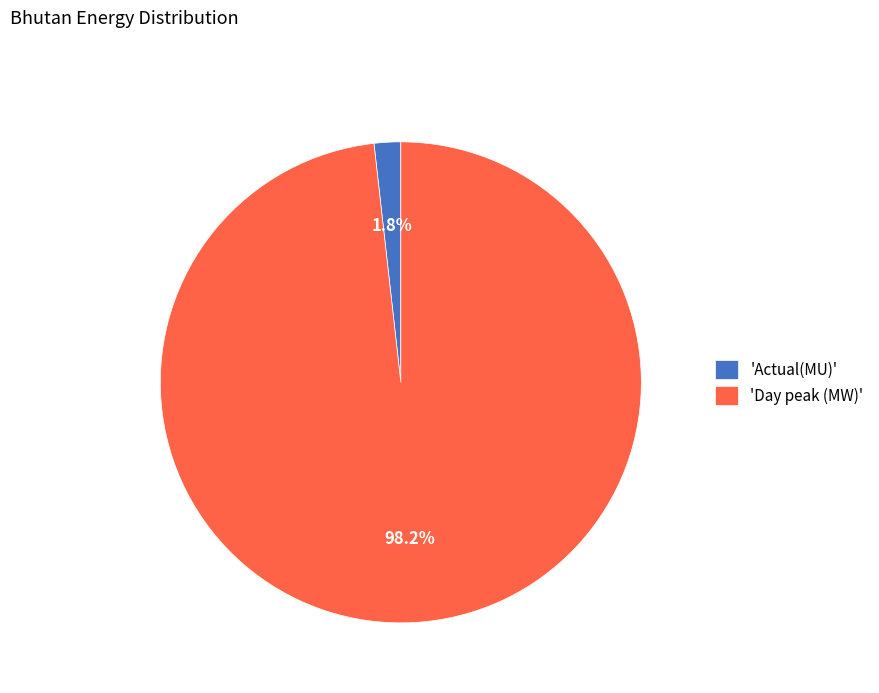

Which slice is the smallest?

'Actual(MU)'